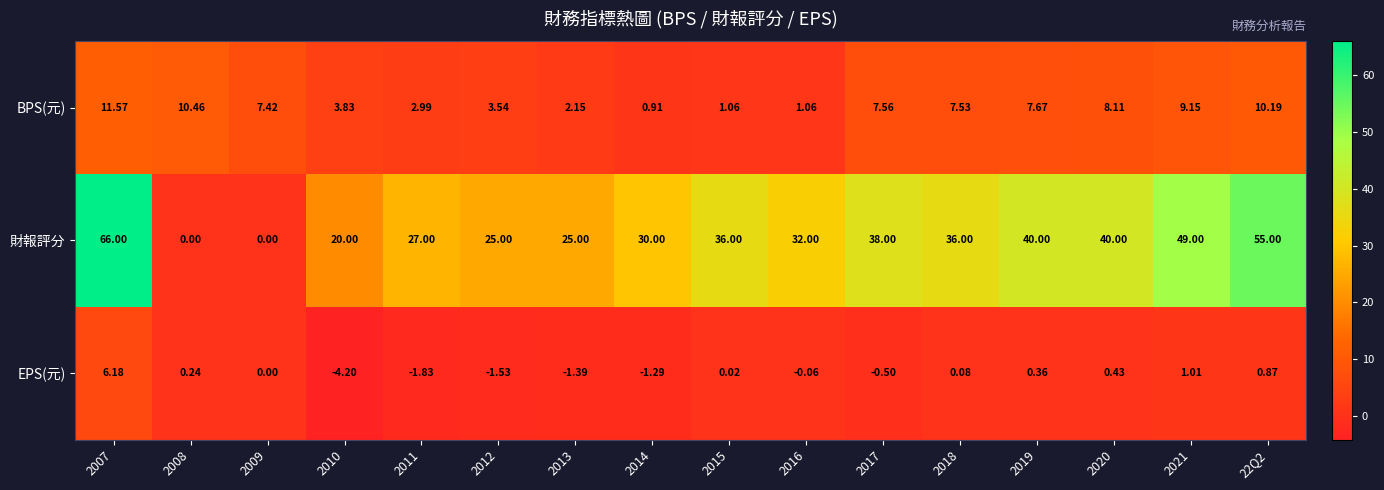

Is the value of 財報評分 at 2021 greater than the value of EPS(元) at 2007?

Yes